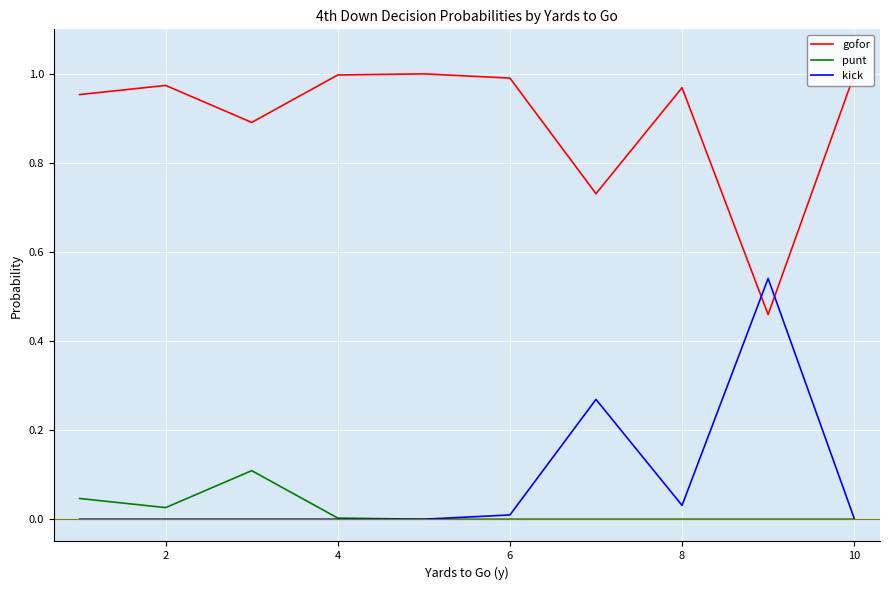

True or false: gofor and punt cross at least once.

False